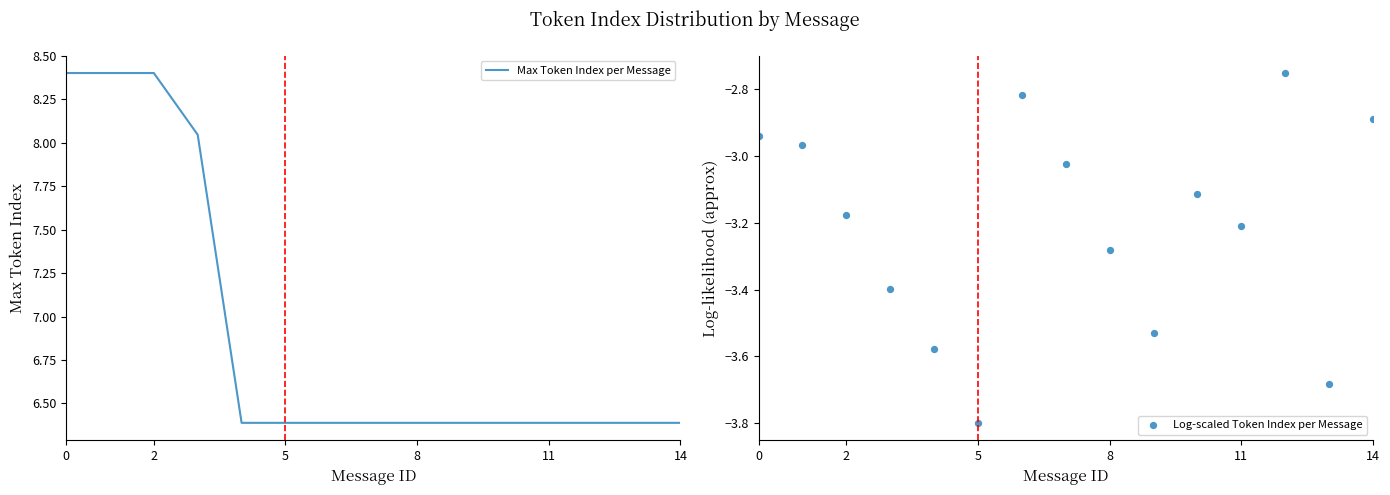

Which series reaches the minimum Y coordinate?

Log-scaled Token Index per Message